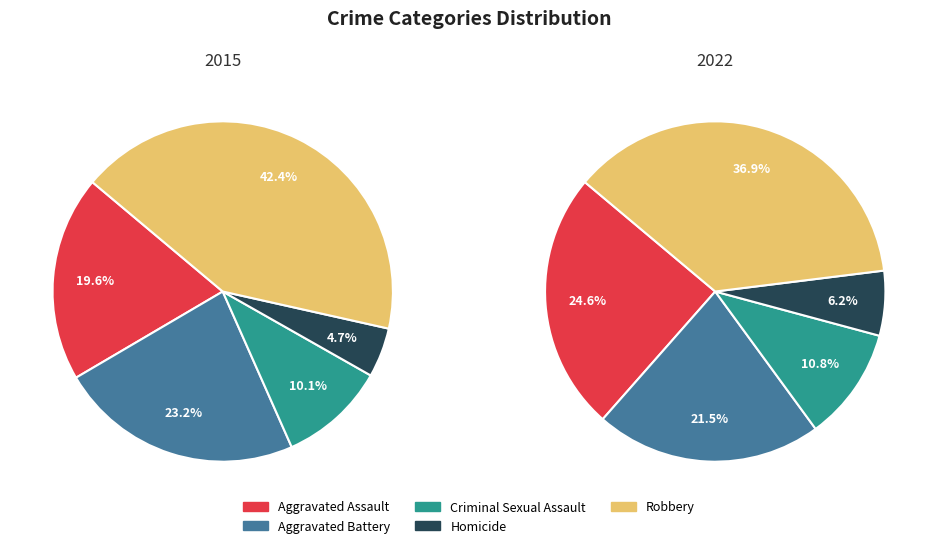

True or false: Aggravated Battery accounts for 8% of the total.

False